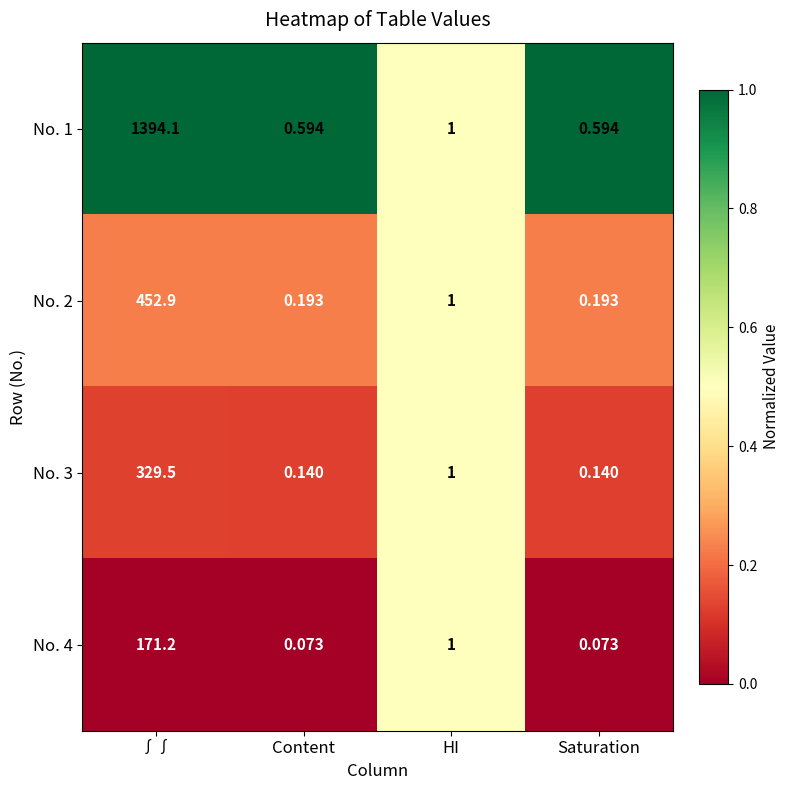

Which series has the largest total across all categories?

No. 1